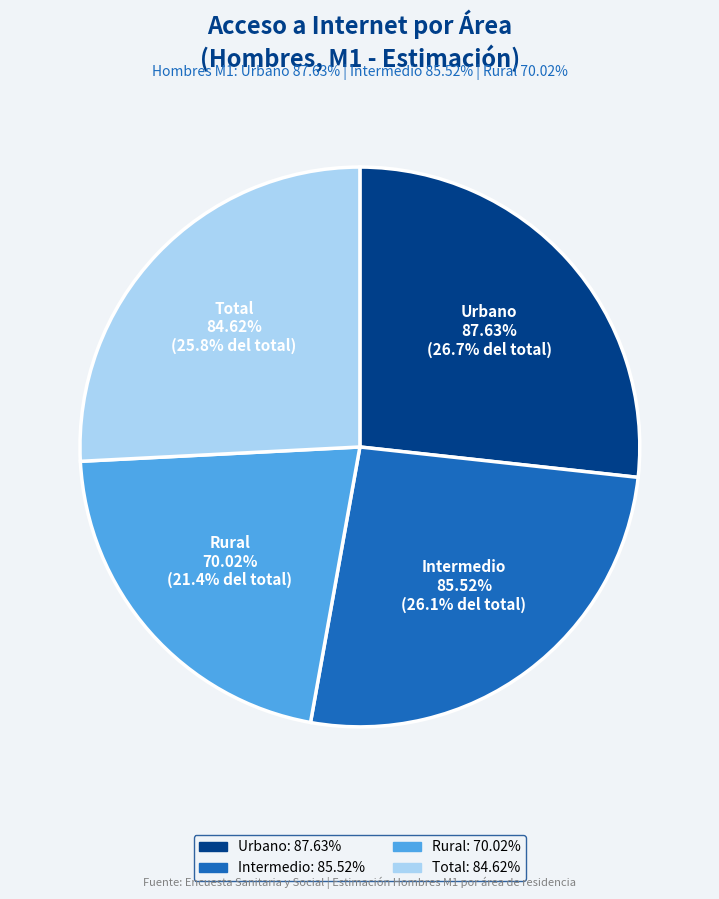

To the nearest percent, what is the average slice percentage?

25%